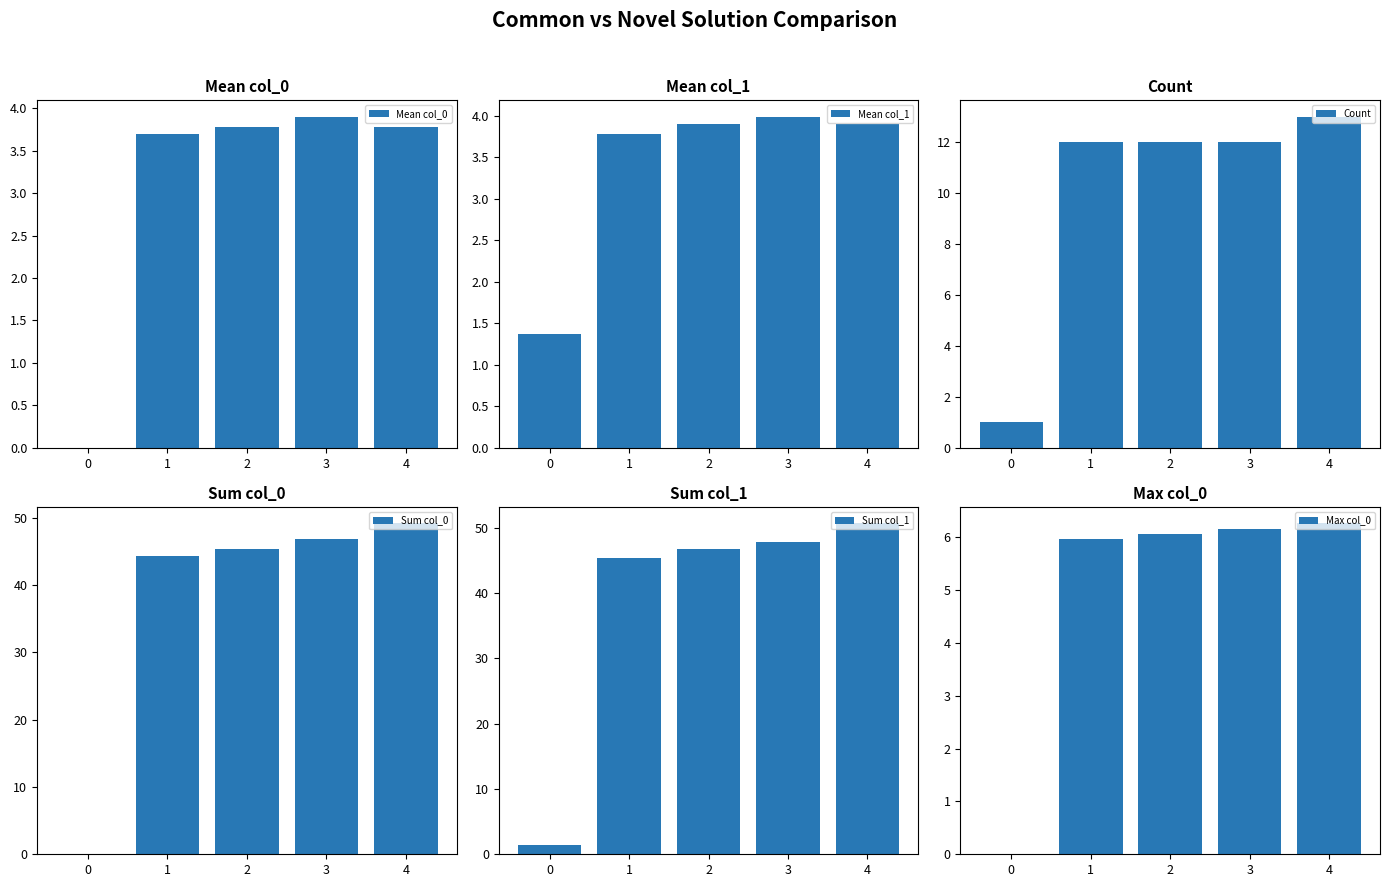

Is it true that Sum col_0 equals 45.4 at 2?

True